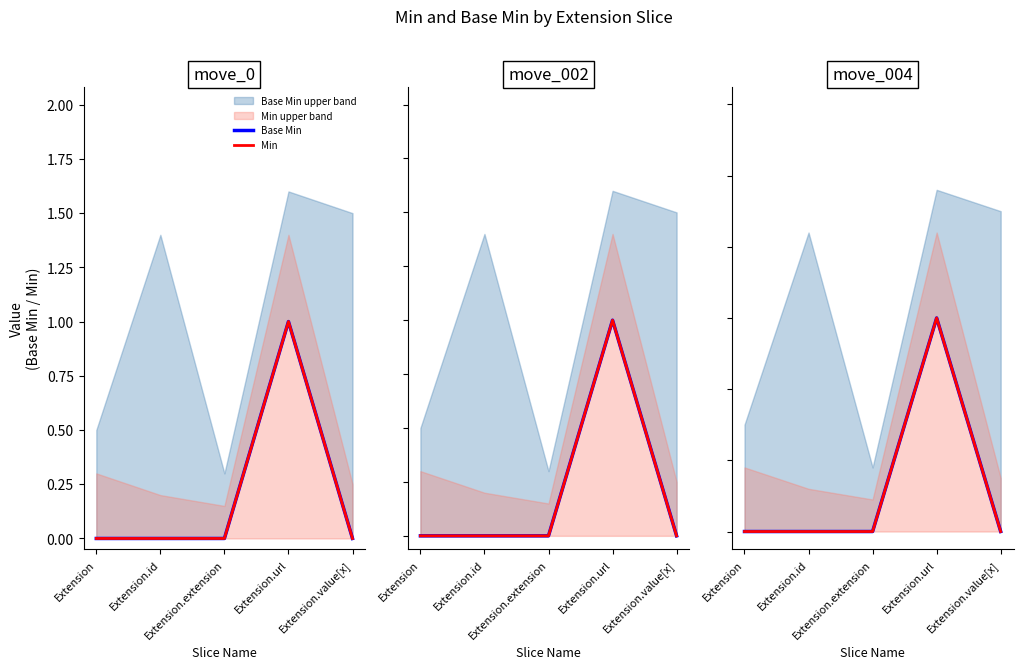

What is the label of the 2nd point from the left?

Extension.id